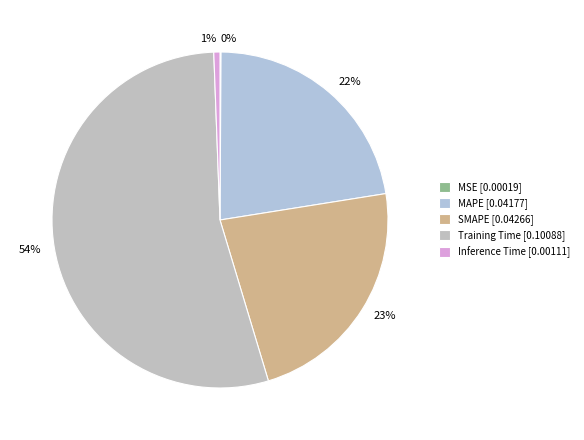

To the nearest percent, what is the difference between the largest and smallest slice percentages?

54%